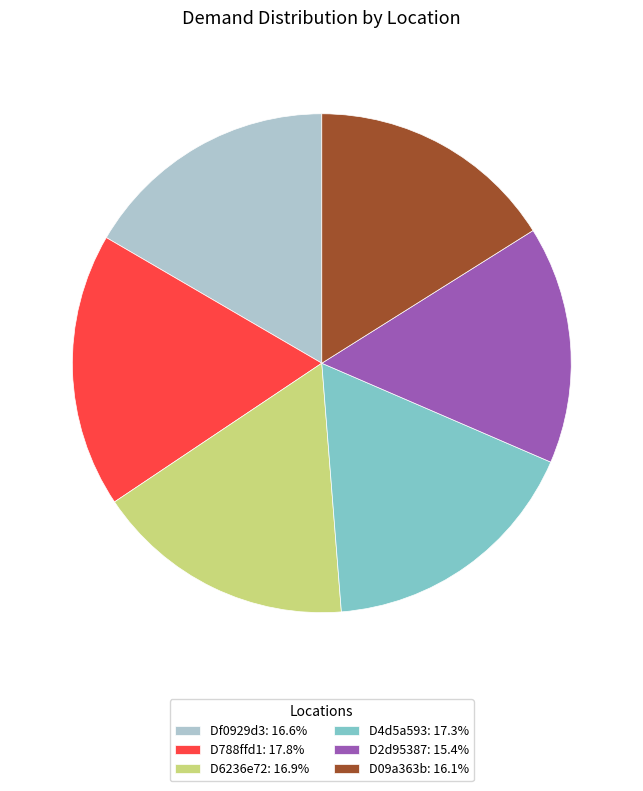

Is it true that D4d5a593 is 17% of the pie?

True